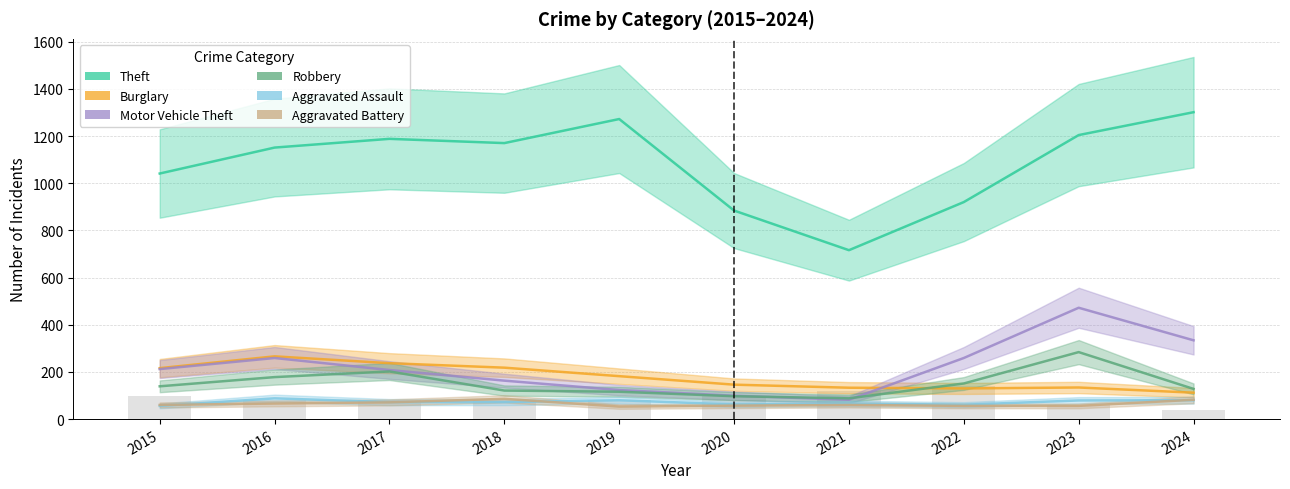

Which series has the largest range (max minus min)?

Theft